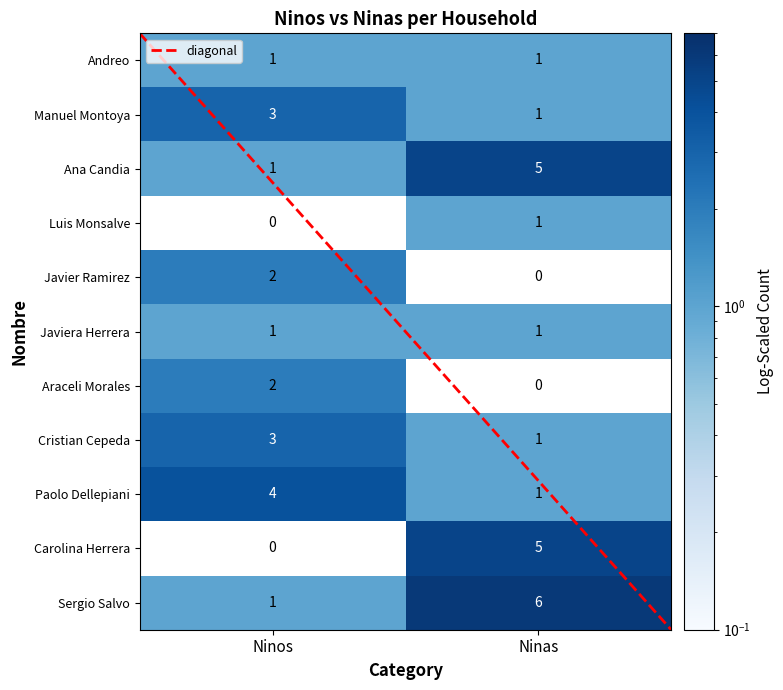

Reading left to right, list all the values displayed in this chart.

Andreo: Ninos=1	Ninas=1
Manuel Montoya: Ninos=3	Ninas=1
Ana Candia: Ninos=1	Ninas=5
Luis Monsalve: Ninos=0	Ninas=1
Javier Ramirez: Ninos=2	Ninas=0
Javiera Herrera: Ninos=1	Ninas=1
Araceli Morales: Ninos=2	Ninas=0
Cristian Cepeda: Ninos=3	Ninas=1
Paolo Dellepiani: Ninos=4	Ninas=1
Carolina Herrera: Ninos=0	Ninas=5
Sergio Salvo: Ninos=1	Ninas=6